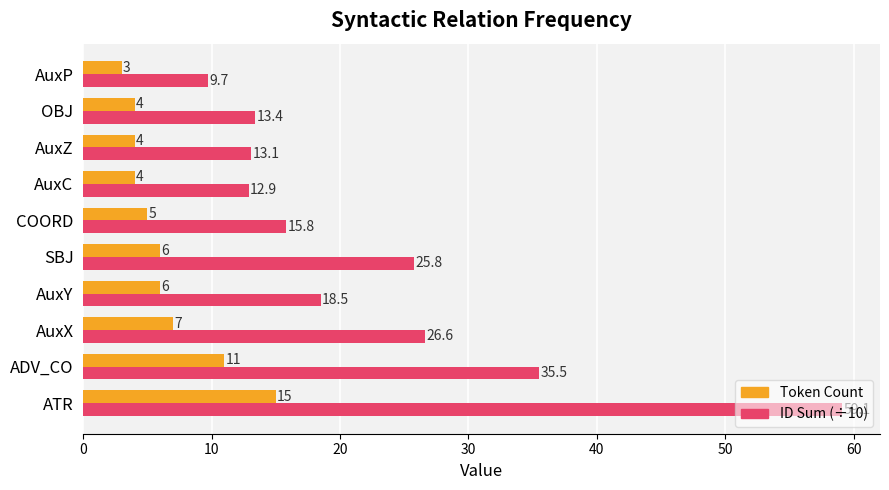

List the series in order of their overall mean, highest first.

ID Sum (÷10), Token Count